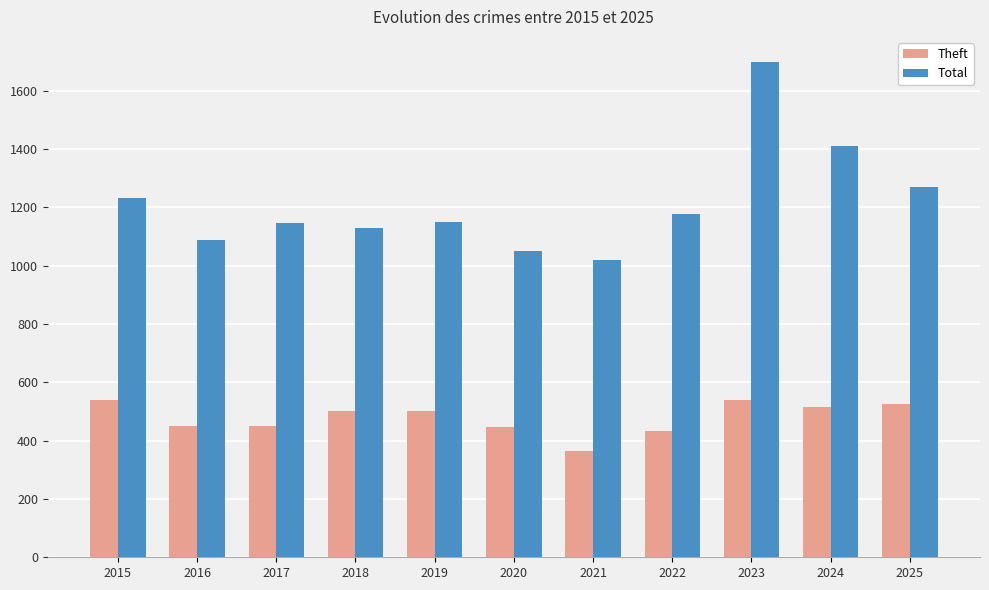

What value does the Total series have at 2016, to the nearest 100?

1100